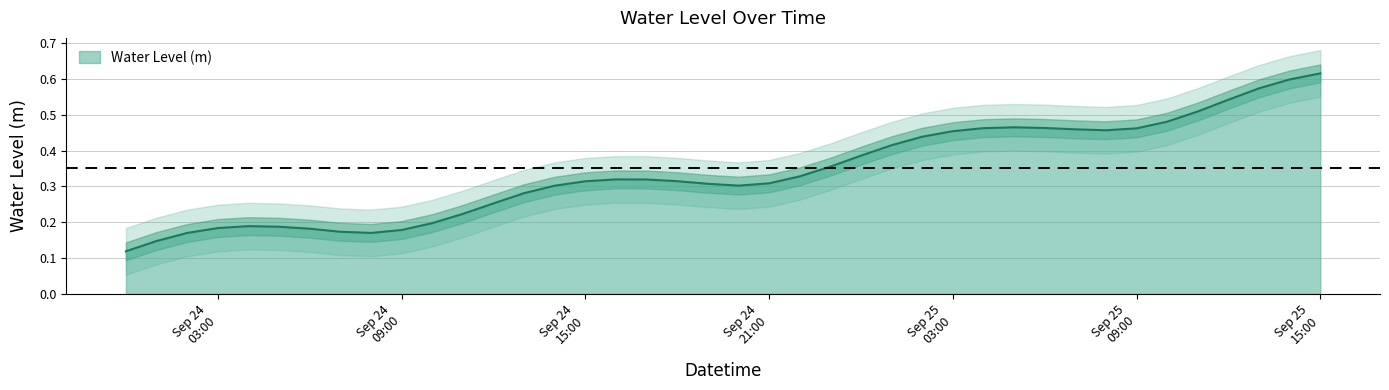

Rank the categories by value from highest to lowest.

2025-09-25 15:00:00, 2025-09-25 14:00:00, 2025-09-25 13:00:00, 2025-09-25 12:00:00, 2025-09-25 11:00:00, 2025-09-25 10:00:00, 2025-09-25 05:00:00, 2025-09-25 06:00:00, 2025-09-25 04:00:00, 2025-09-25 09:00:00, 2025-09-25 07:00:00, 2025-09-25 08:00:00, 2025-09-25 03:00:00, 2025-09-25 02:00:00, 2025-09-25 01:00:00, 2025-09-25 00:00:00, 2025-09-24 23:00:00, 2025-09-24 22:00:00, 2025-09-24 16:00:00, 2025-09-24 17:00:00, 2025-09-24 18:00:00, 2025-09-24 15:00:00, 2025-09-24 21:00:00, 2025-09-24 19:00:00, 2025-09-24 20:00:00, 2025-09-24 14:00:00, 2025-09-24 13:00:00, 2025-09-24 12:00:00, 2025-09-24 11:00:00, 2025-09-24 10:00:00, 2025-09-24 04:00:00, 2025-09-24 05:00:00, 2025-09-24 03:00:00, 2025-09-24 06:00:00, 2025-09-24 09:00:00, 2025-09-24 07:00:00, 2025-09-24 08:00:00, 2025-09-24 02:00:00, 2025-09-24 01:00:00, 2025-09-24 00:00:00